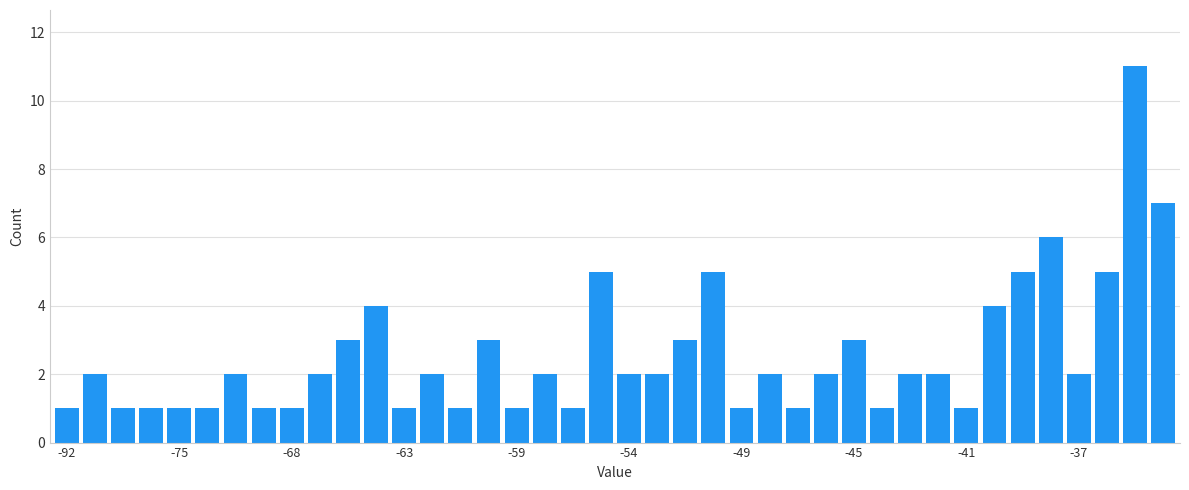

What is the average value?

3